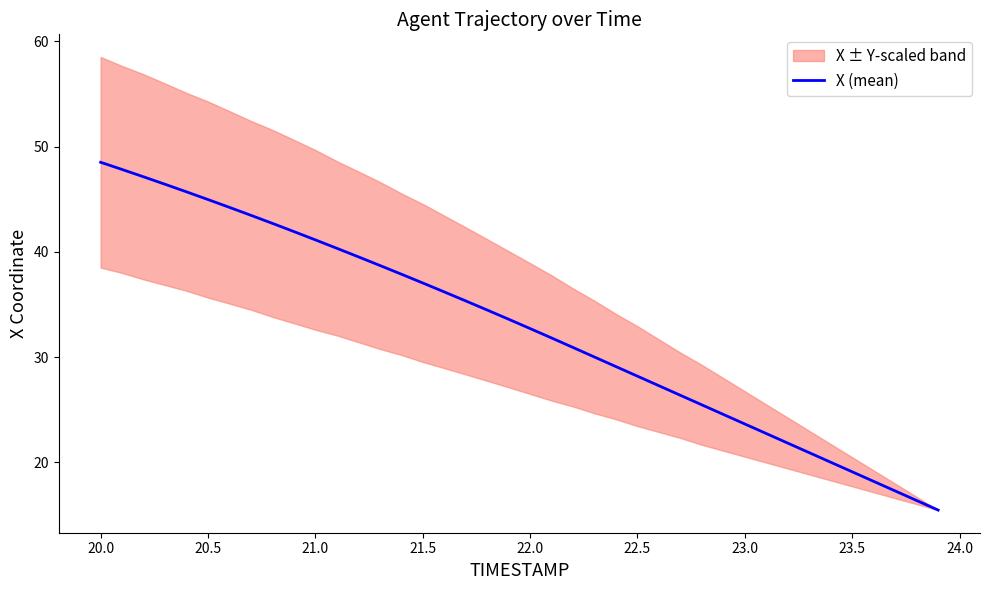

Reading left to right, list all the values displayed in this chart.

48.5	47.8	47.1	46.4	45.7	45.0	44.2	43.5	42.7	41.9	41.1	40.3	39.5	38.7	37.9	37.0	36.2	35.3	34.5	33.6	32.7	31.8	30.9	30.0	29.1	28.2	27.3	26.4	25.5	24.6	23.6	22.7	21.8	20.9	20.0	19.1	18.2	17.3	16.4	15.5